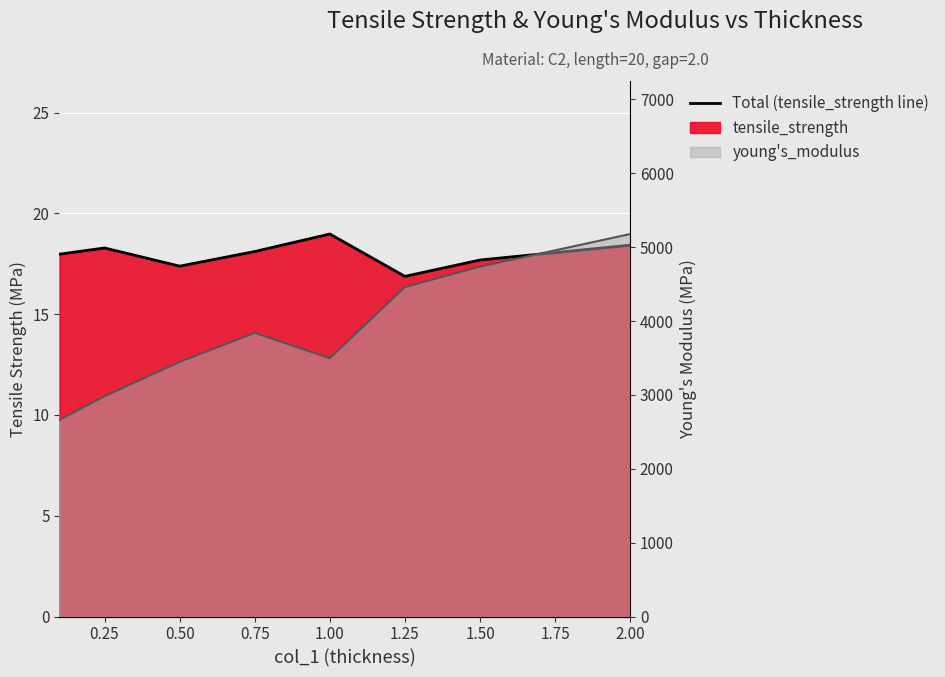

What is the label of the 6th point from the left?

1.25